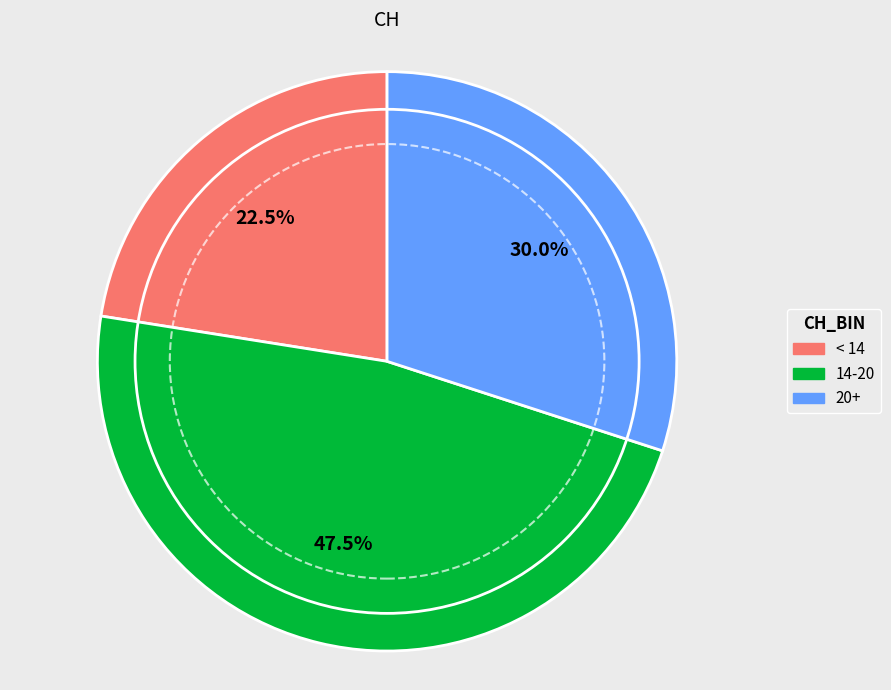

What is the ratio of the value at 20+ to the value at < 14?

1.3